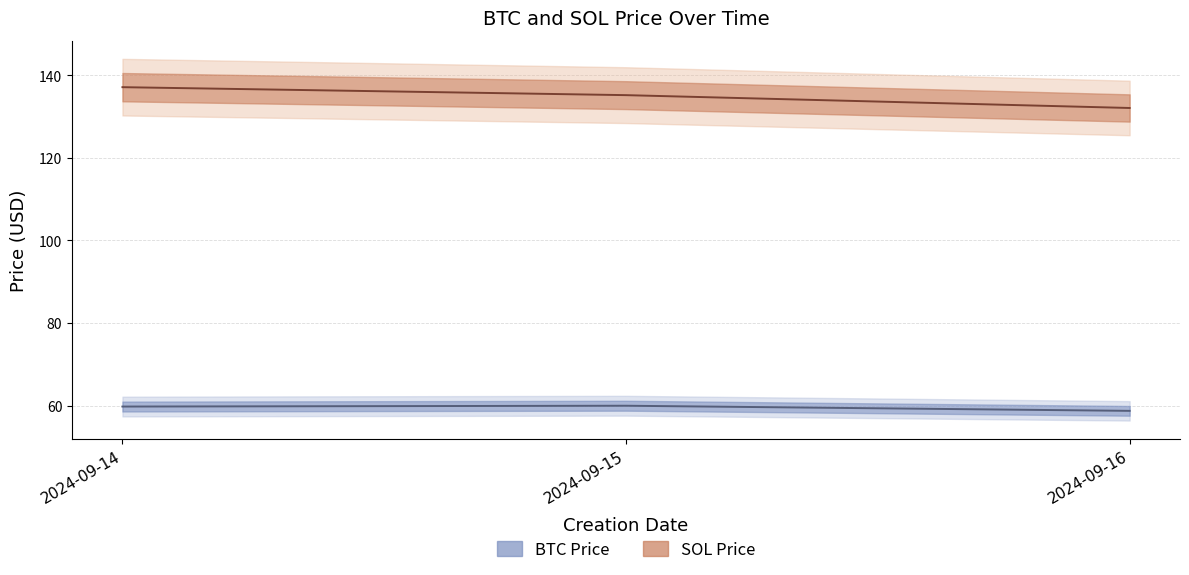

At 2024-09-15, list the series in order from smallest to largest.

BTC Price, SOL Price